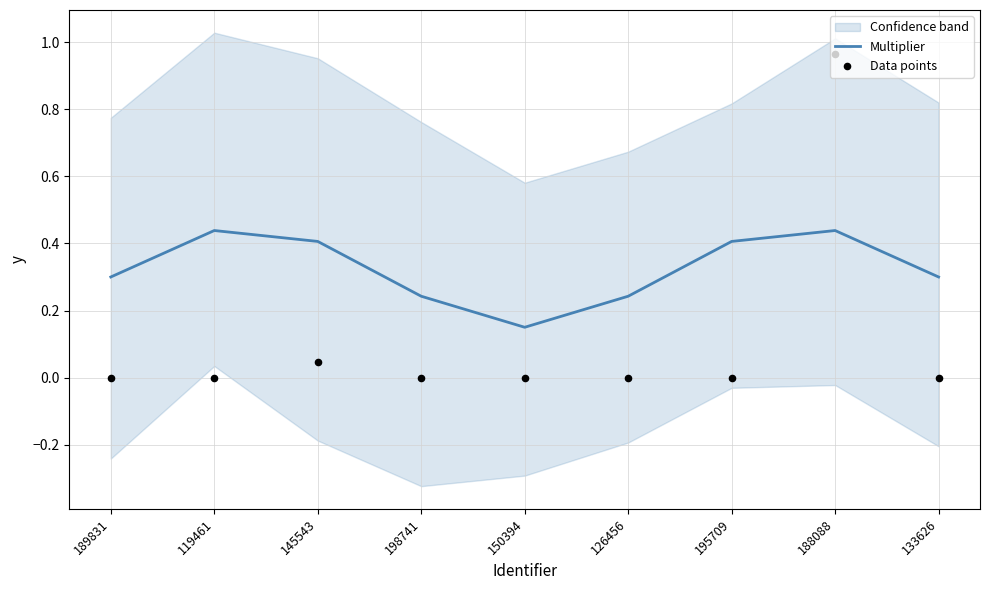

Which series has the widest spread of Y values?

Data points